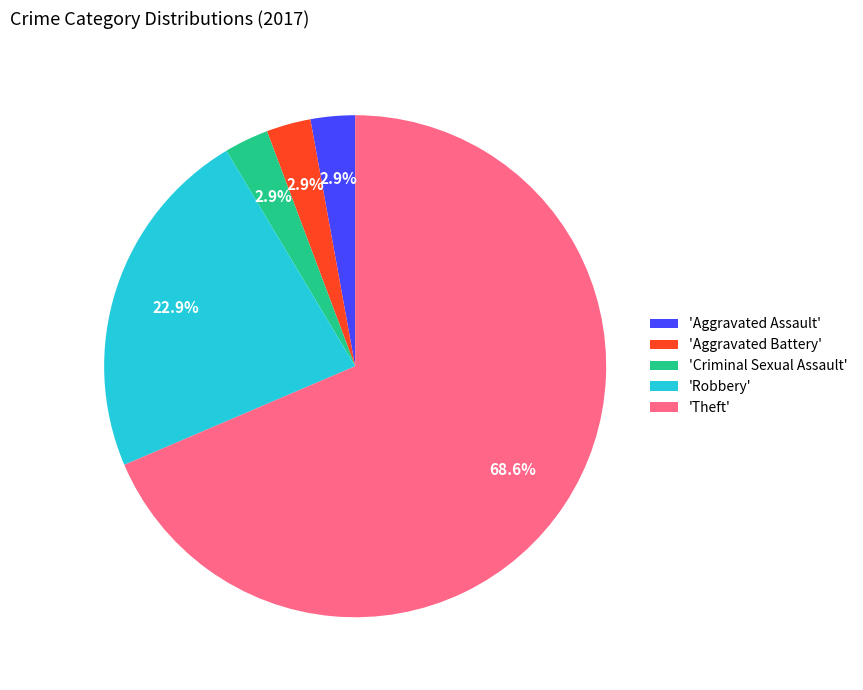

Which slice represents more than half of the pie?

'Theft'